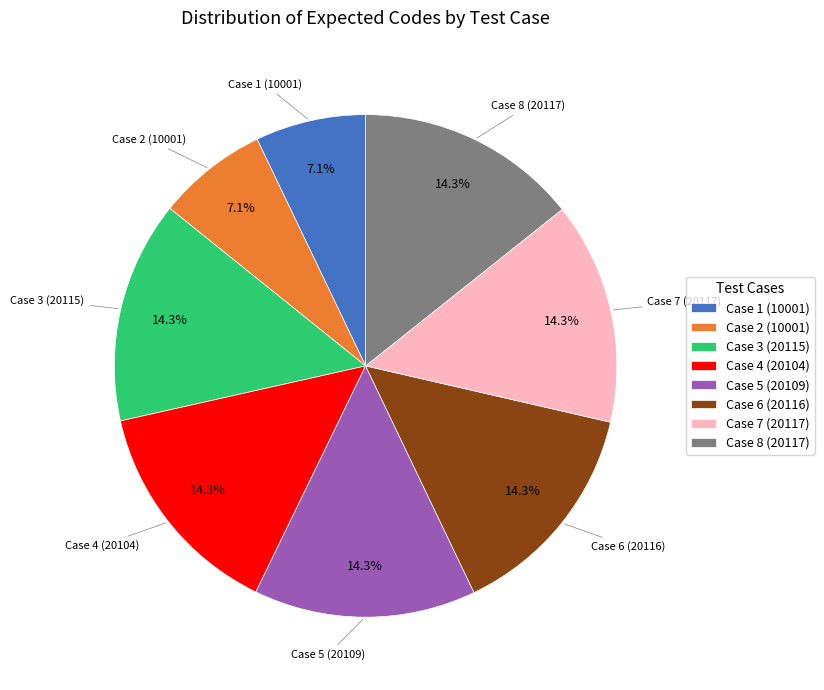

True or false: Case 7 (20117) accounts for 14% of the total.

True